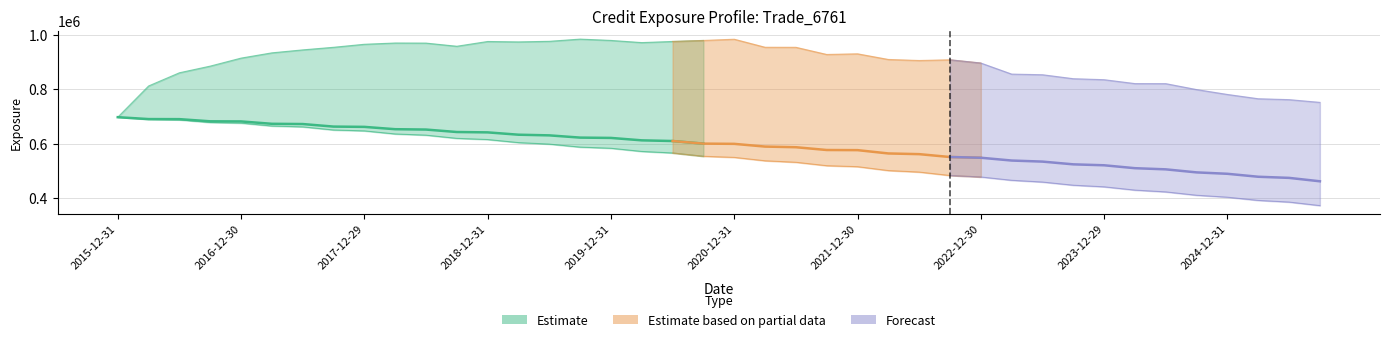

What is the sum of all EPE values?

21858132